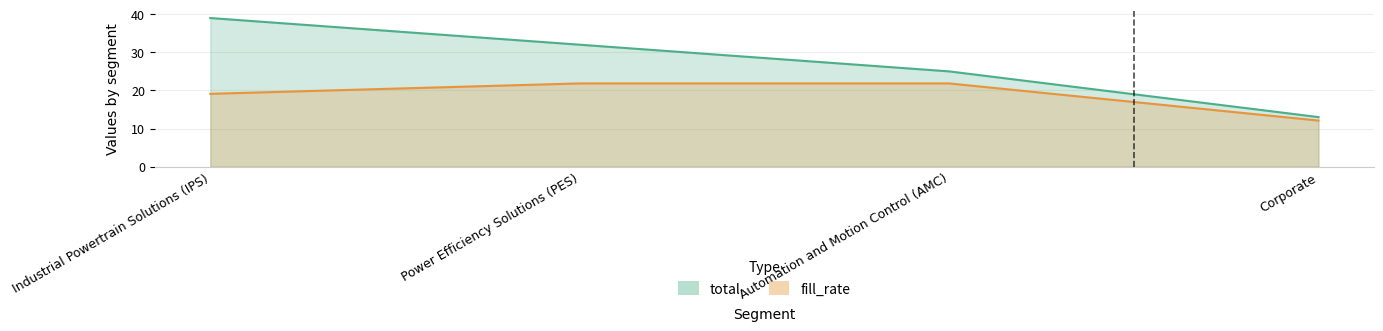

What is the difference between the highest and lowest values at Automation and Motion Control (AMC)?

3.2